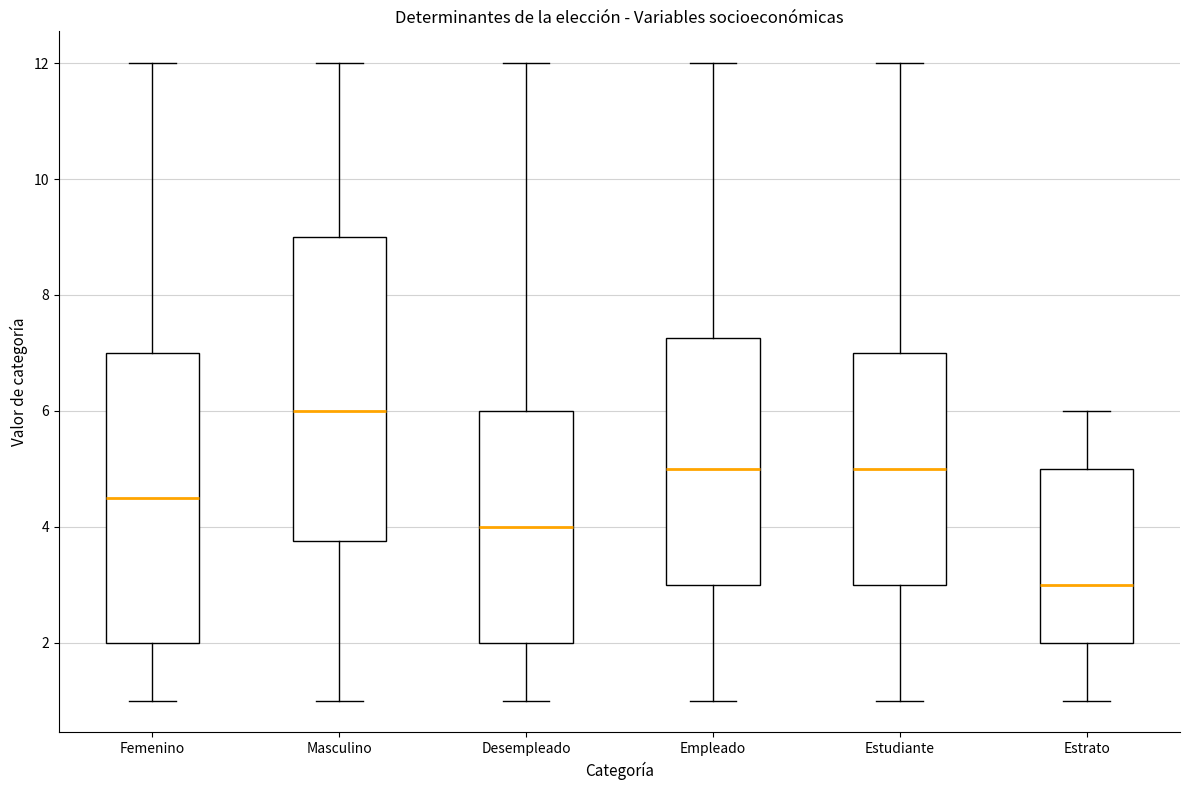

Reading left to right, read every box against the y-axis: the position of its median line, the range the box covers, and the ends of its whiskers. The values are not printed on the chart, so give them approximately, as read against the axis.

Femenino: median 4.6, box 2.0 to 7.0, whiskers 1.0 to 12.0
Masculino: median 6.0, box 3.8 to 9.0, whiskers 1.0 to 12.0
Desempleado: median 4.0, box 2.0 to 6.0, whiskers 1.0 to 12.0
Empleado: median 5.0, box 3.0 to 7.2, whiskers 1.0 to 12.0
Estudiante: median 5.0, box 3.0 to 7.0, whiskers 1.0 to 12.0
Estrato: median 3.0, box 2.0 to 5.0, whiskers 1.0 to 6.0